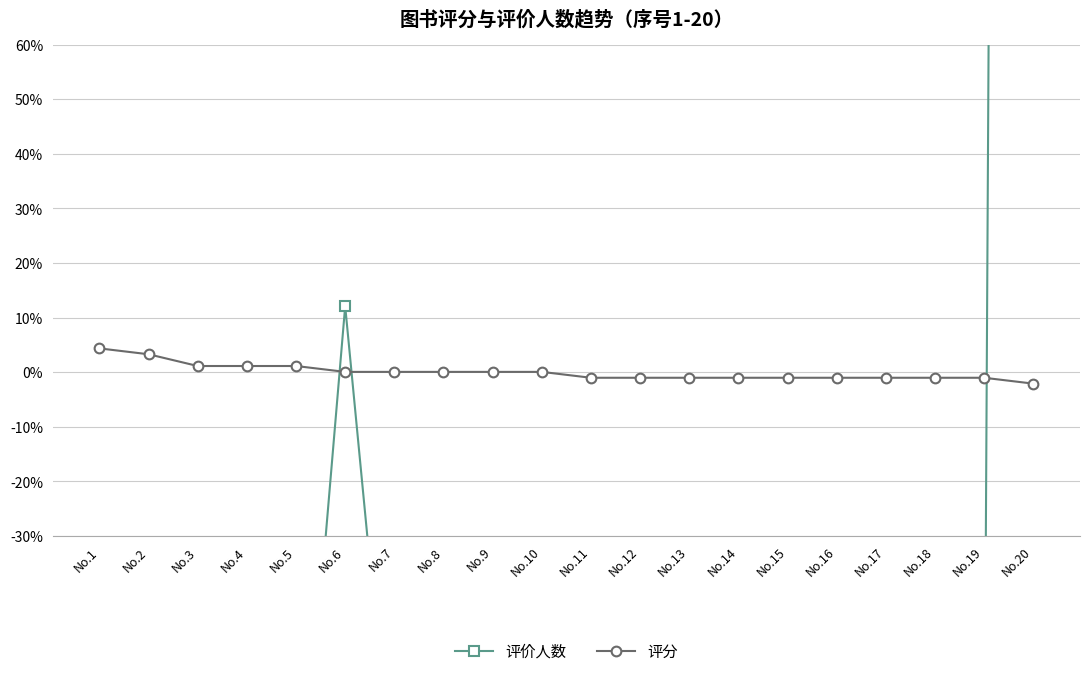

How many negative values does the 评价人数 series have?

18